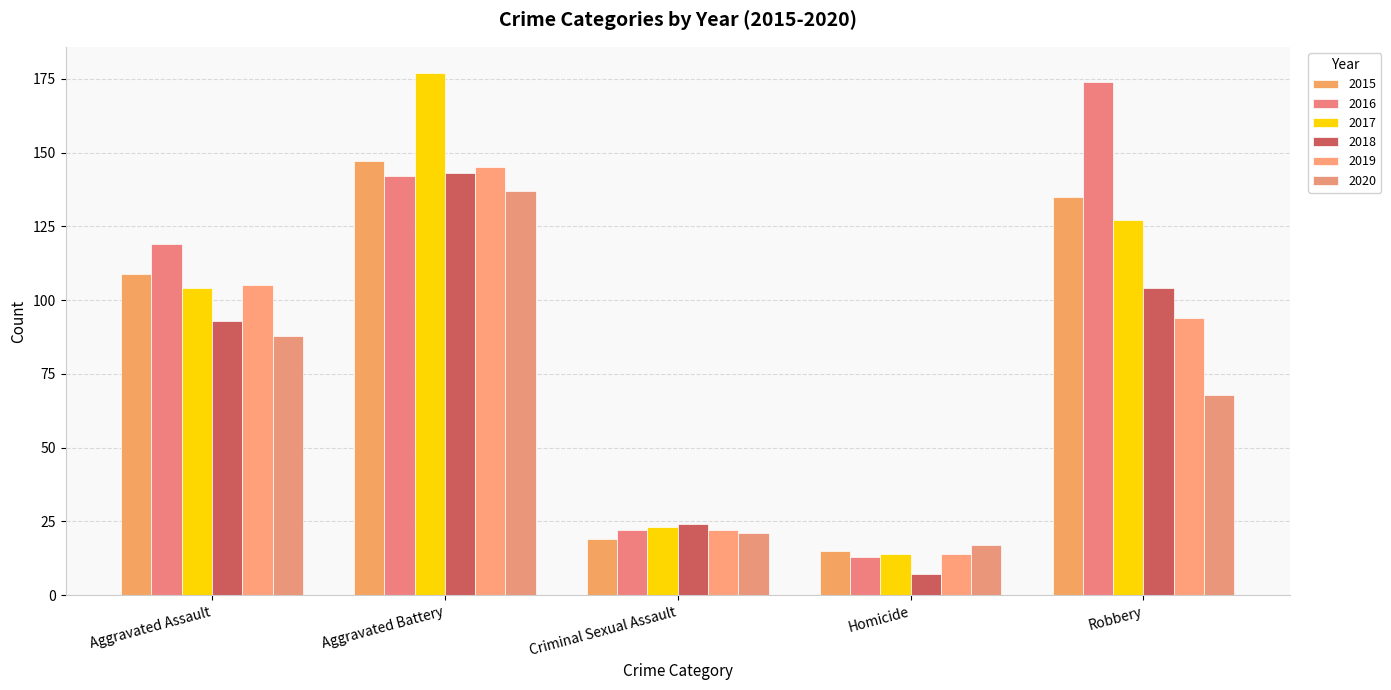

At Robbery, list the series in order from largest to smallest.

2016, 2015, 2017, 2018, 2019, 2020